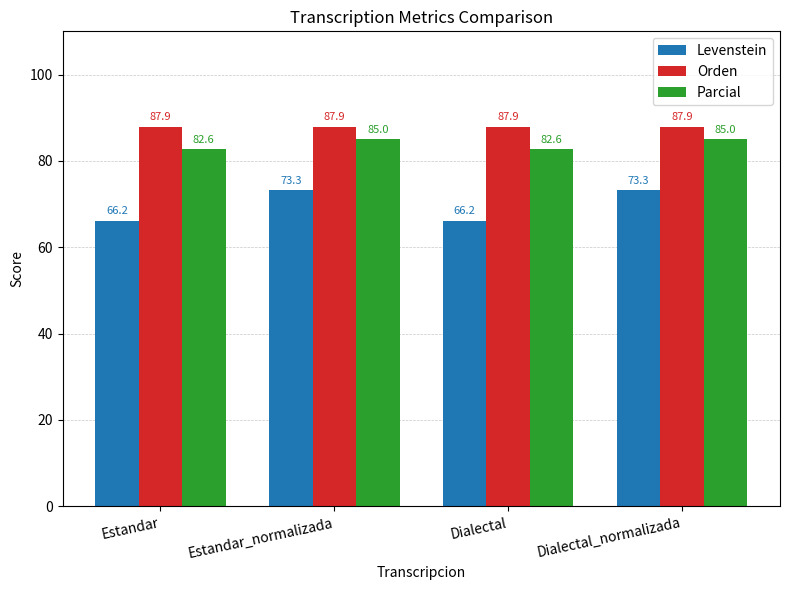

What are all the series names shown in the legend?

Levenstein, Orden, Parcial